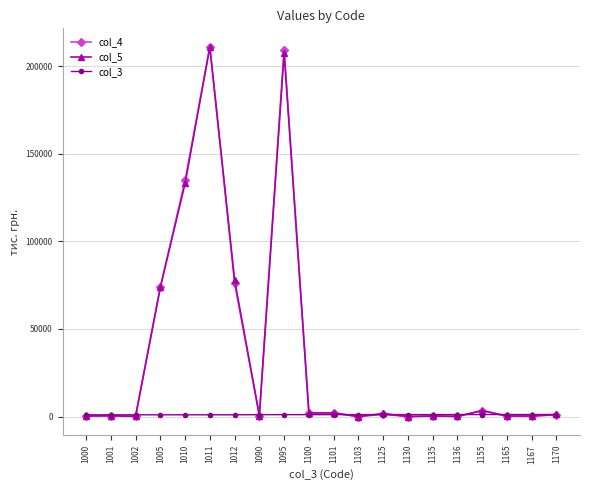

Which series ends up on top after the final intersection of col_5 and col_4?

col_5